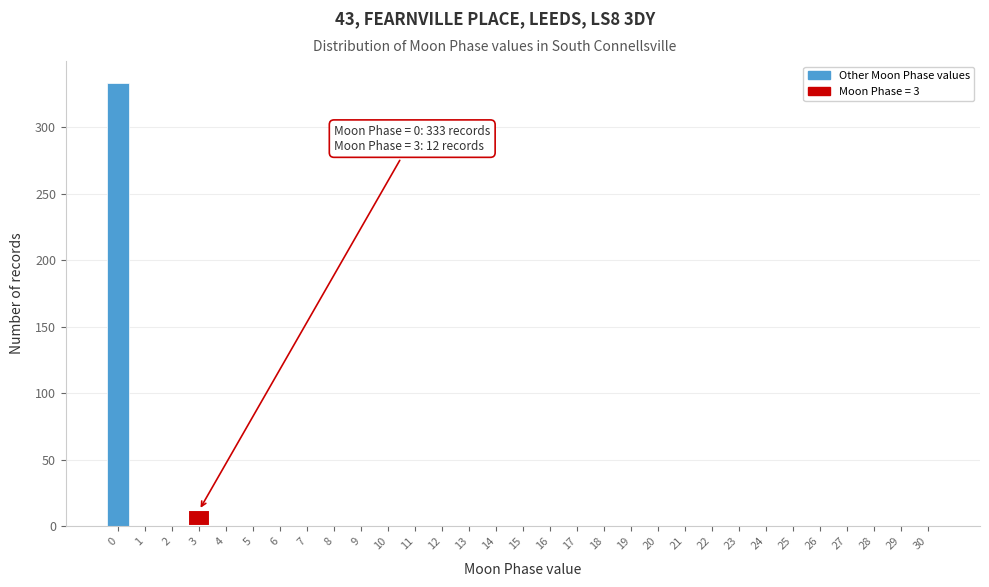

The value at 12 is -217. True or false?

False